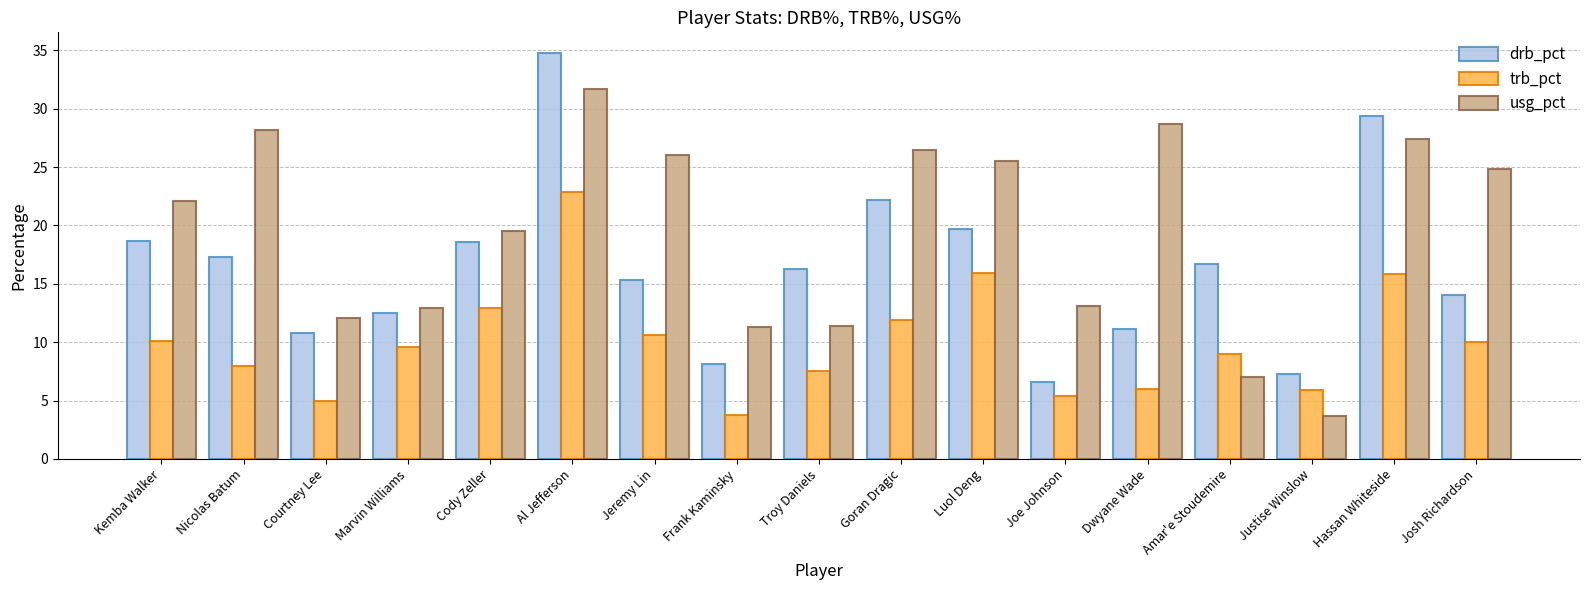

What is the maximum value shown in the chart?

34.8